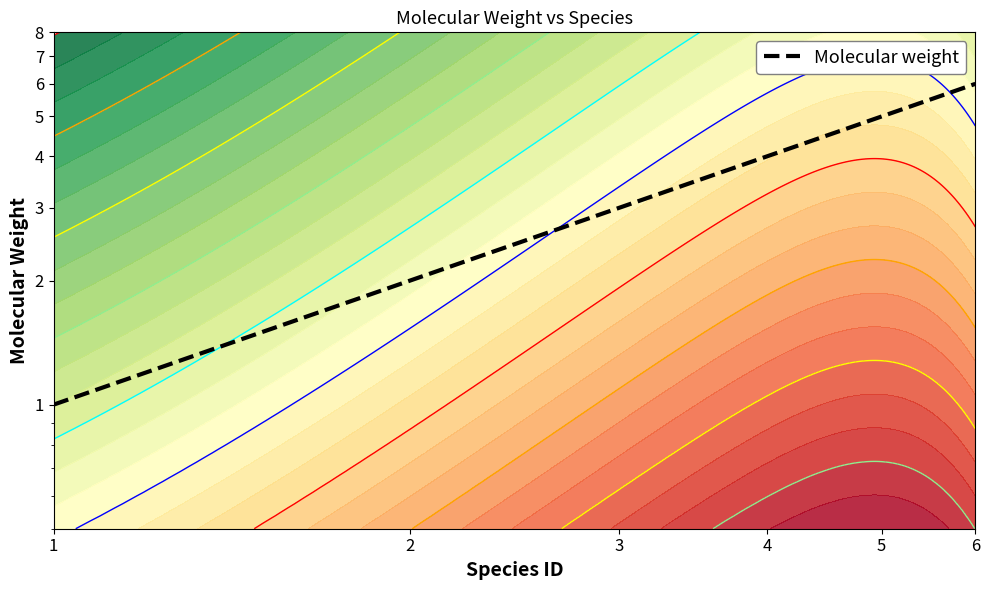

Reading left to right, what are all the values shown in this chart?

1=1	2=2	3=3	4=4	5=5	6=6